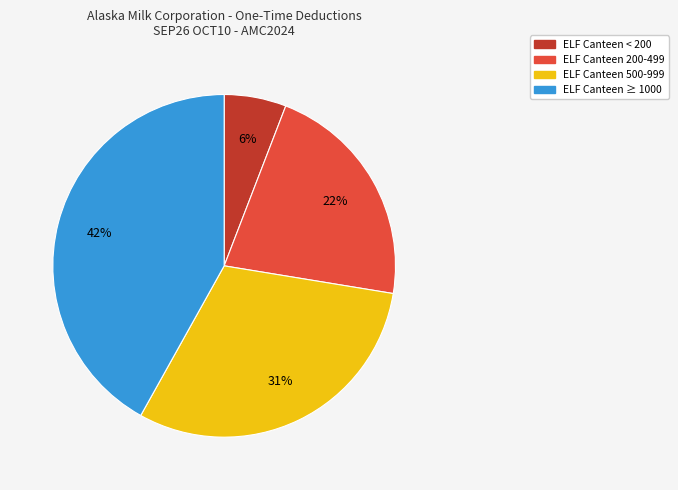

To the nearest percent, what is the difference between the largest and smallest slice percentages?

36%